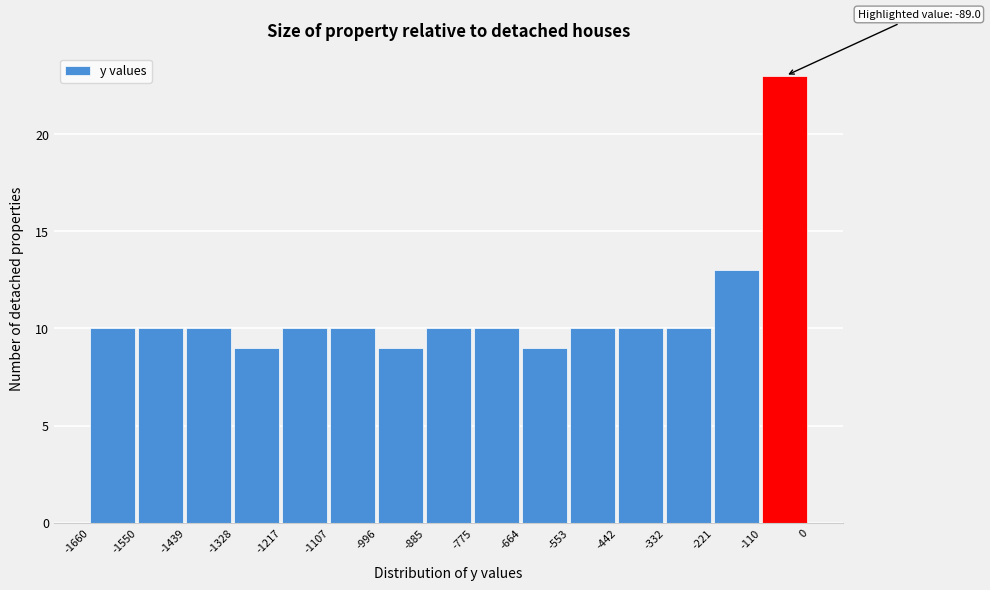

Which range on the x-axis has the tallest bar?

-110 to 0